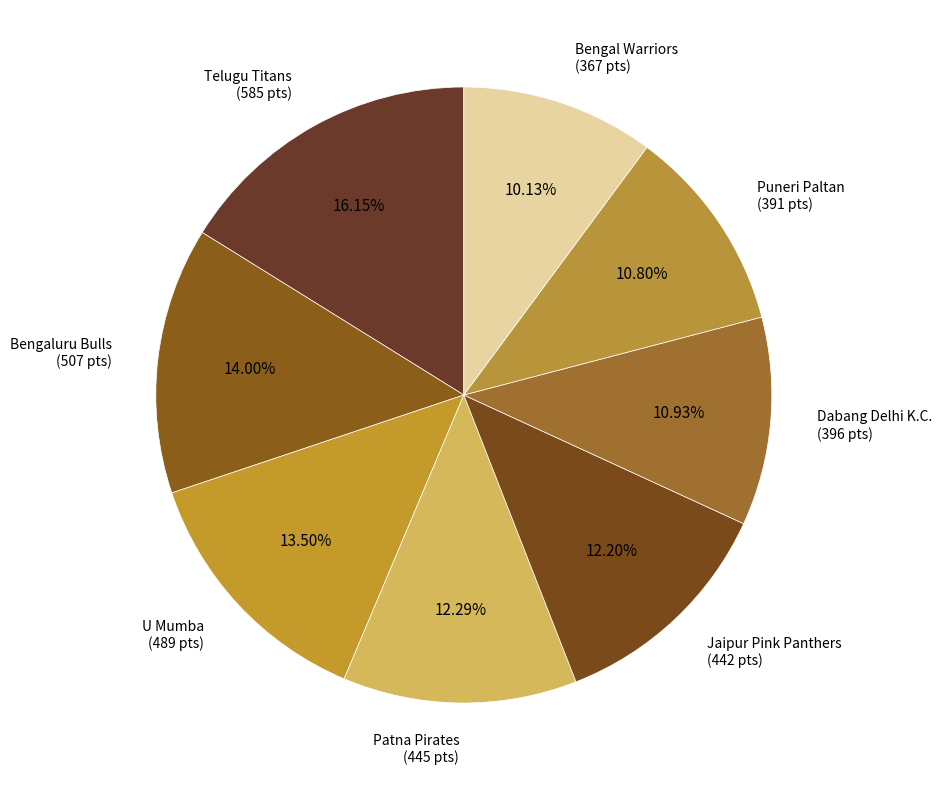

Which category has the smallest portion of the pie?

Bengal Warriors